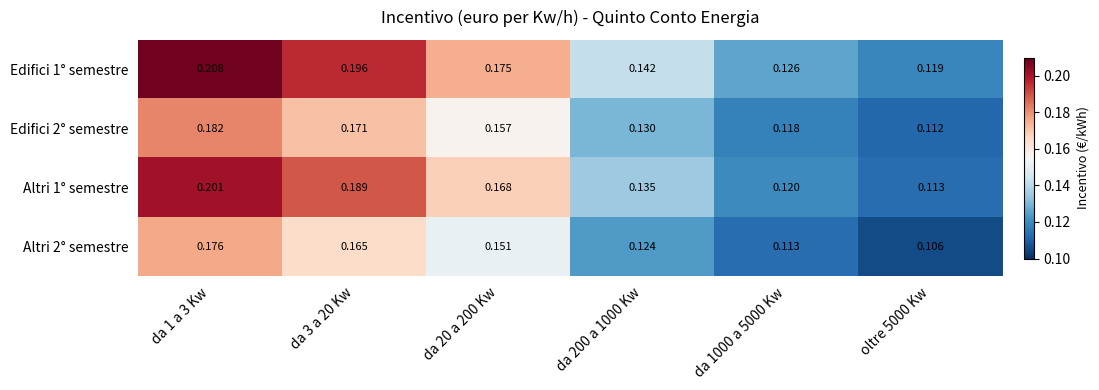

Is the value of Edifici 1° semestre at oltre 5000 Kw greater than the value of Altri 1° semestre at da 20 a 200 Kw?

No